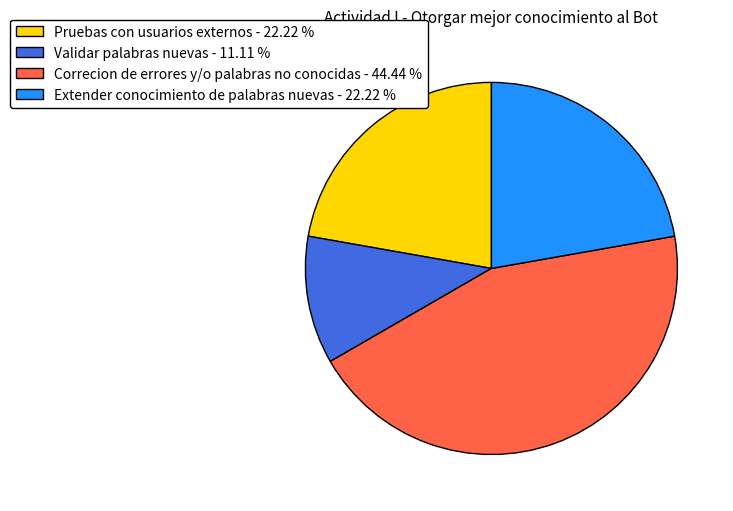

Is Extender conocimiento de palabras nuevas the majority of the pie?

No